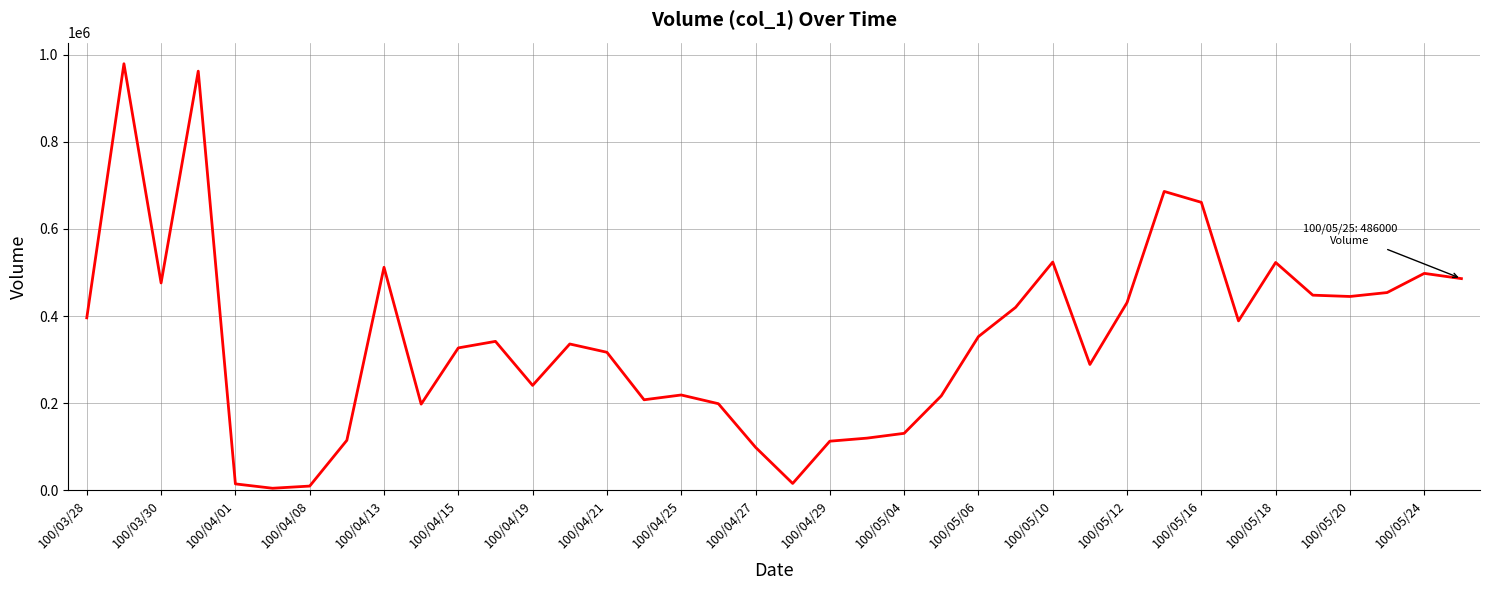

What is the greatest value displayed?

979000